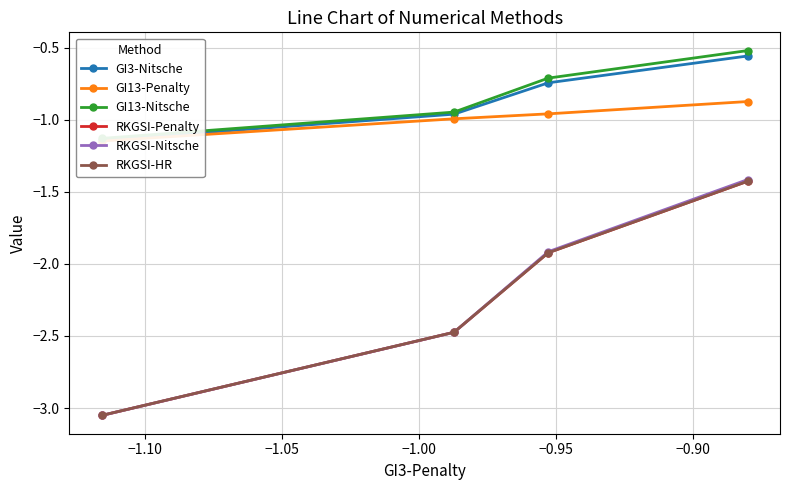

What are all the series names shown in the legend?

GI3-Nitsche, GI13-Penalty, GI13-Nitsche, RKGSI-Penalty, RKGSI-Nitsche, RKGSI-HR